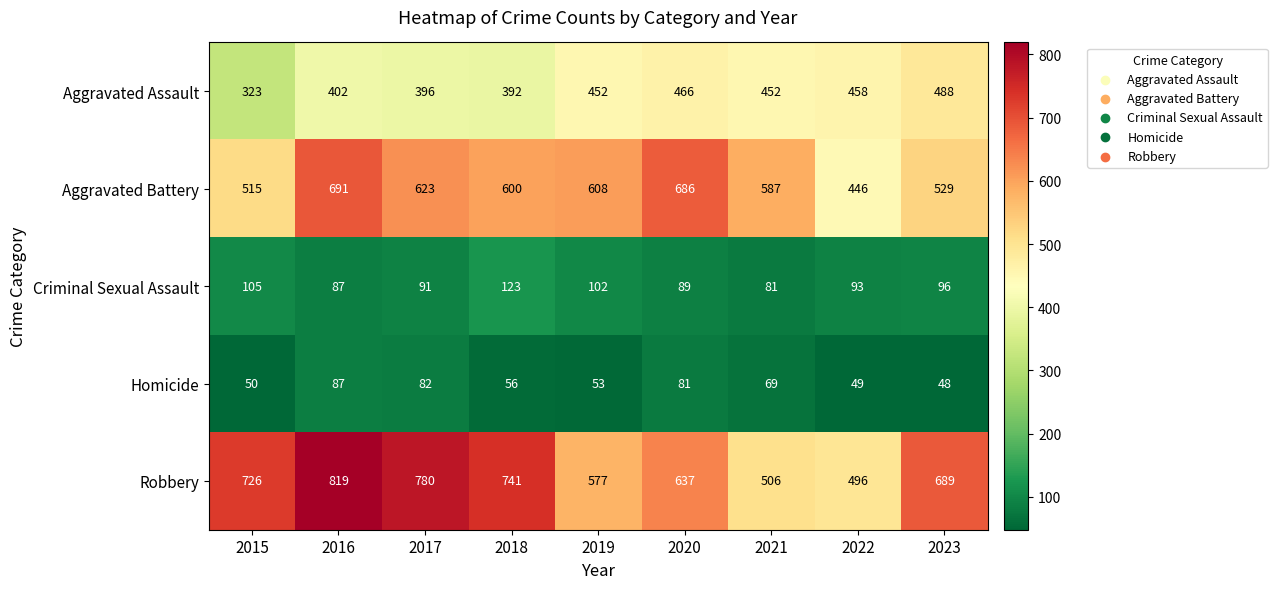

True or false: Robbery has a value of 783 at 2021.

False